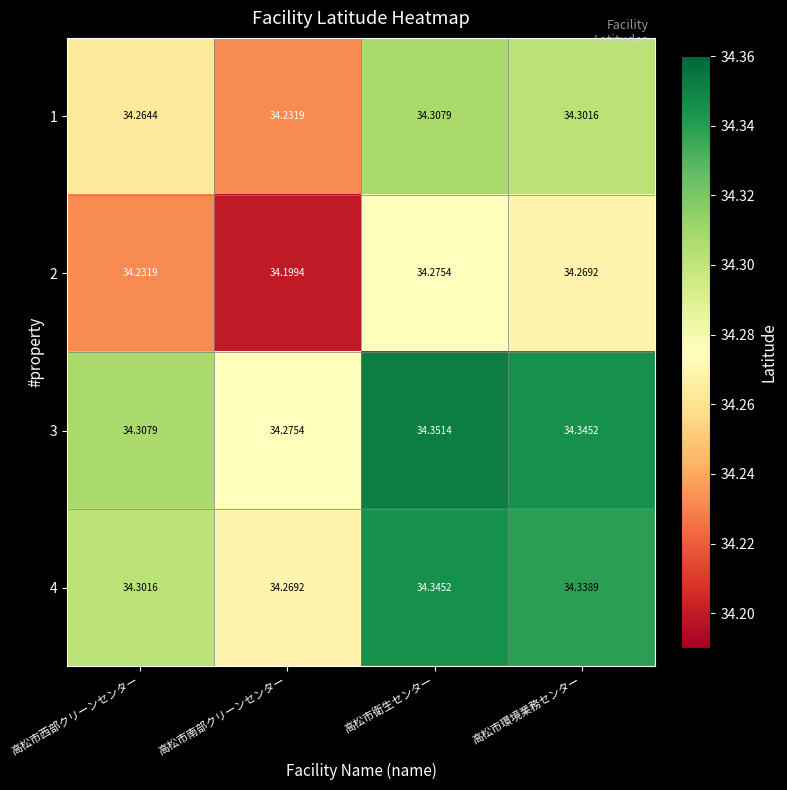

What is the difference between the highest and lowest values at 高松市環境業務センター?

0.1